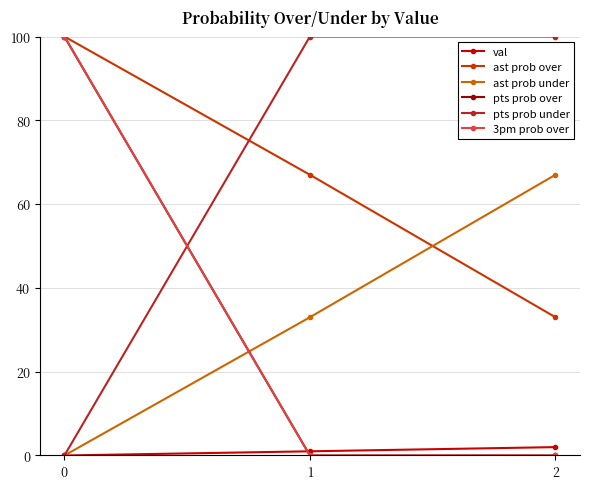

Does the chart display data point markers on the line(s)?

Yes